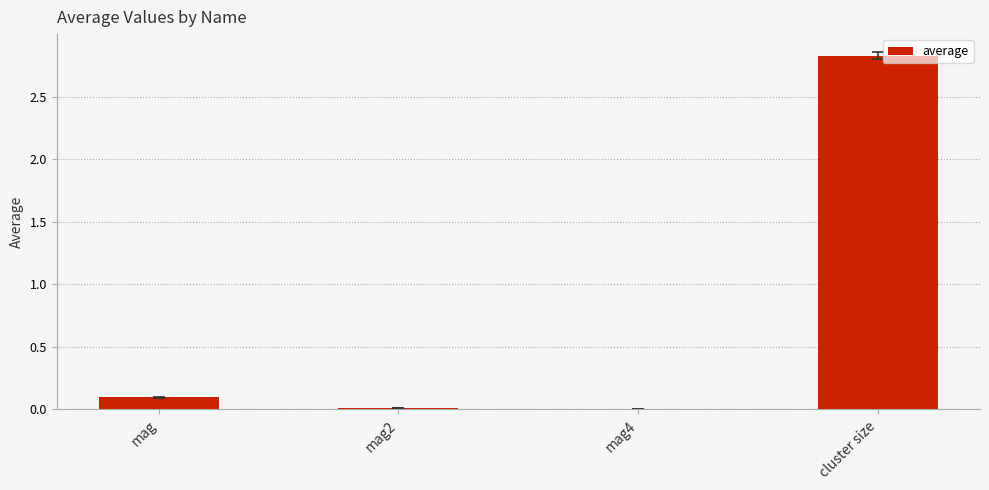

What is the sum of all values?

2.9